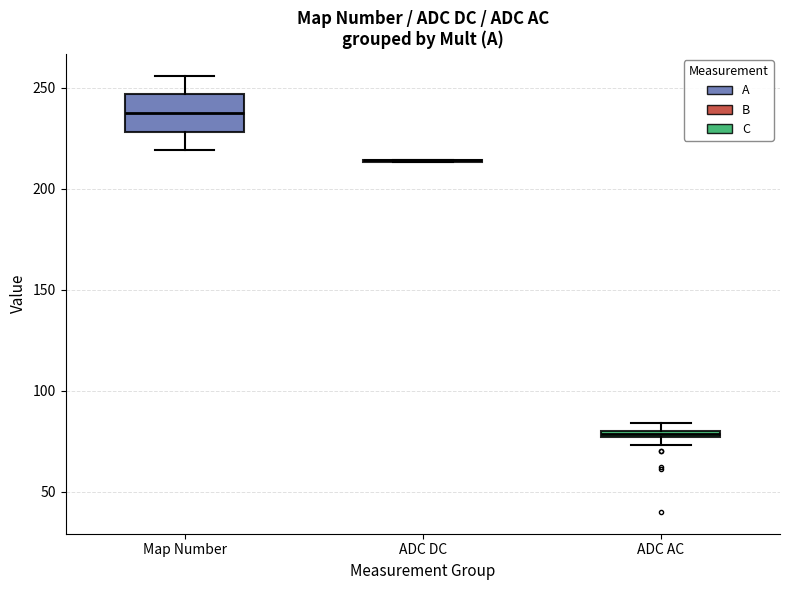

Comparing the boxes themselves (not the whiskers), which one is the tallest?

Map Number